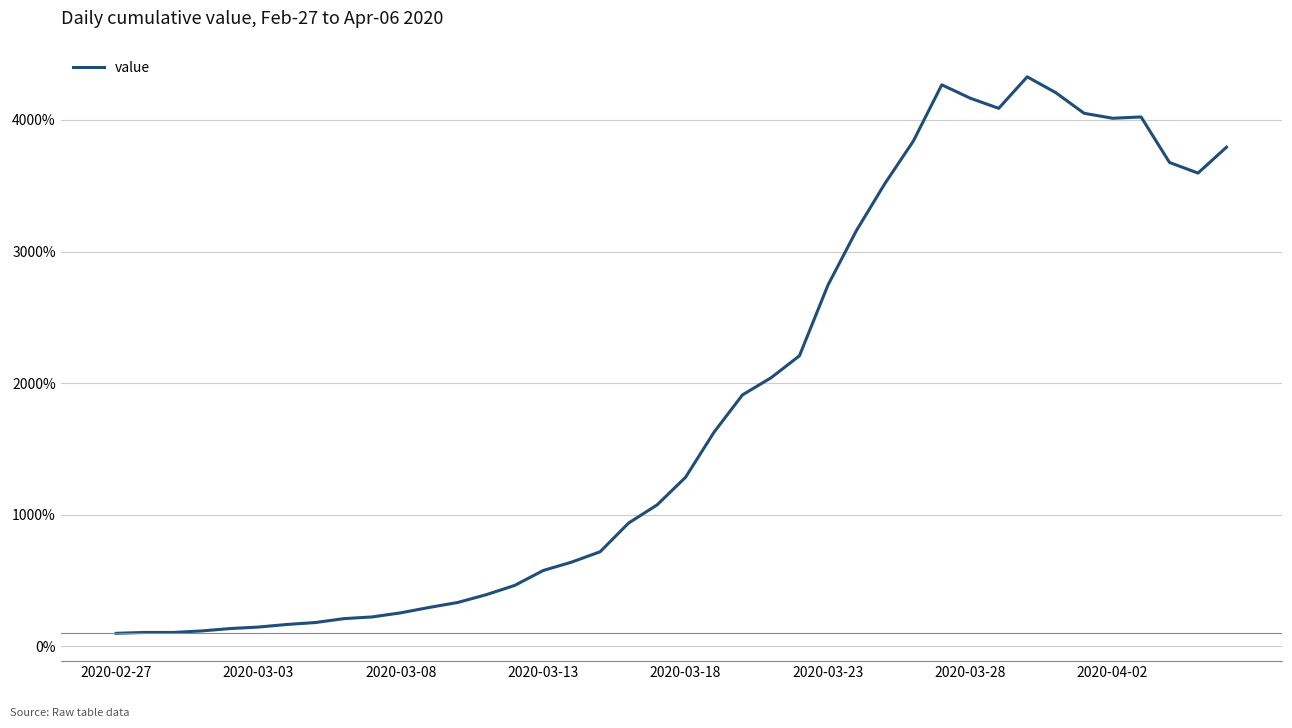

What is the minimum value shown in the chart?

100.0